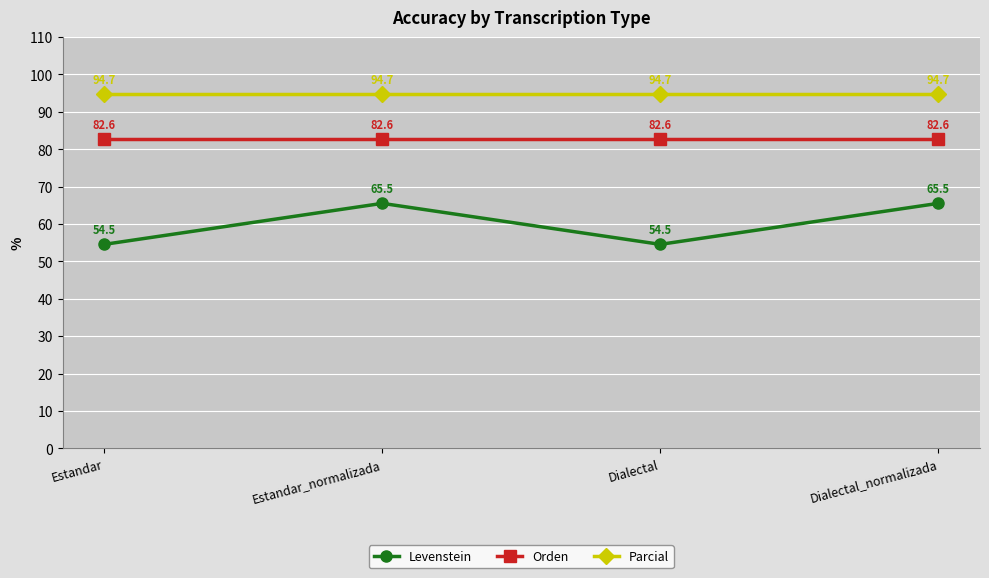

How many lines are shown in the chart?

3